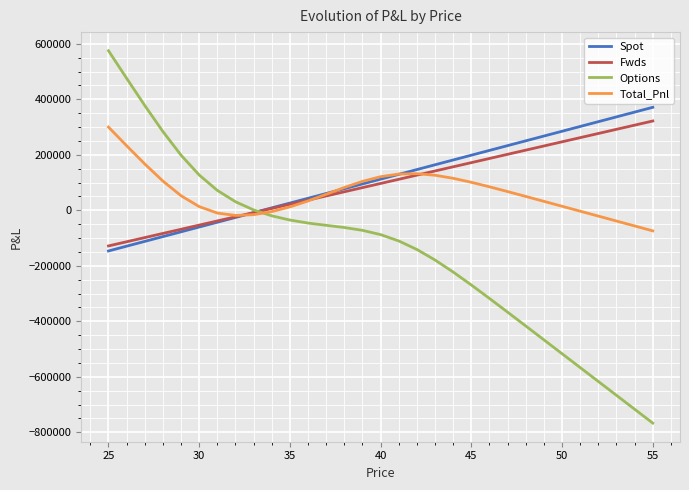

Which series has the widest spread of values?

Options